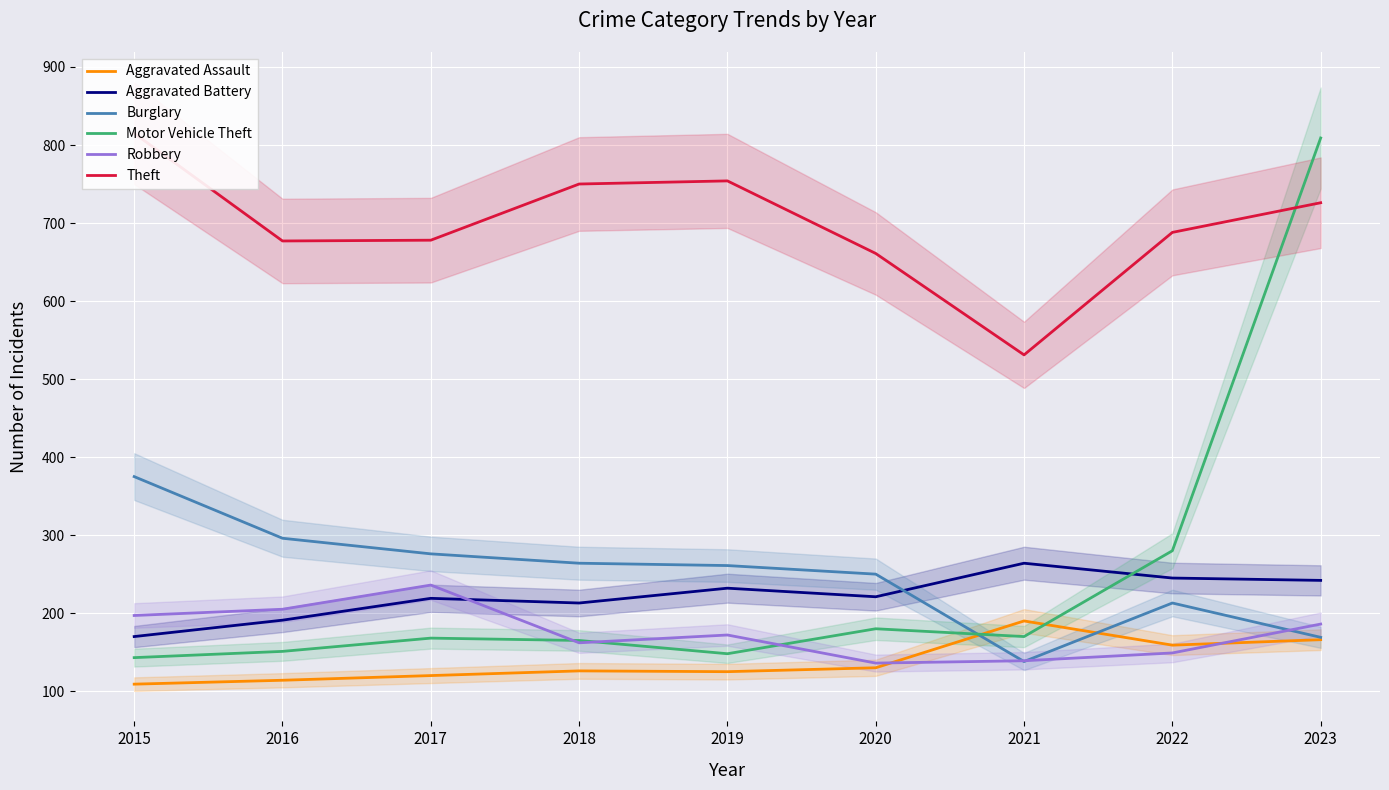

Does the chart display data point markers on the line(s)?

No